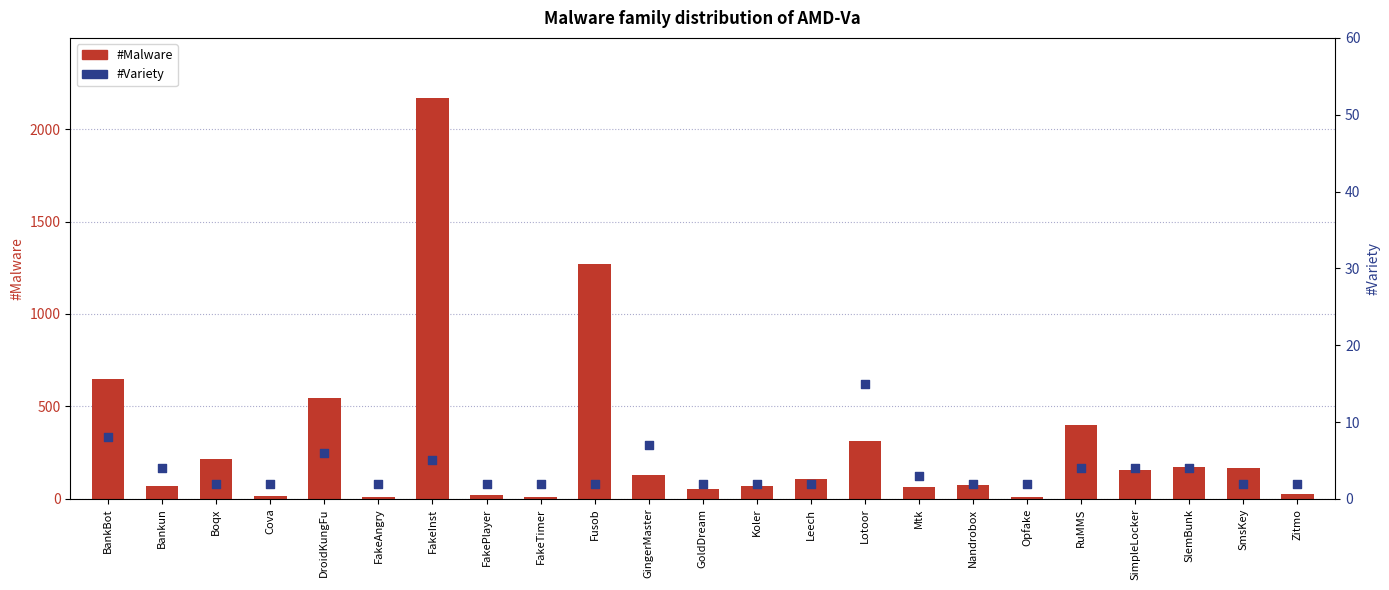

At how many categories does at least one series exceed 250?

6